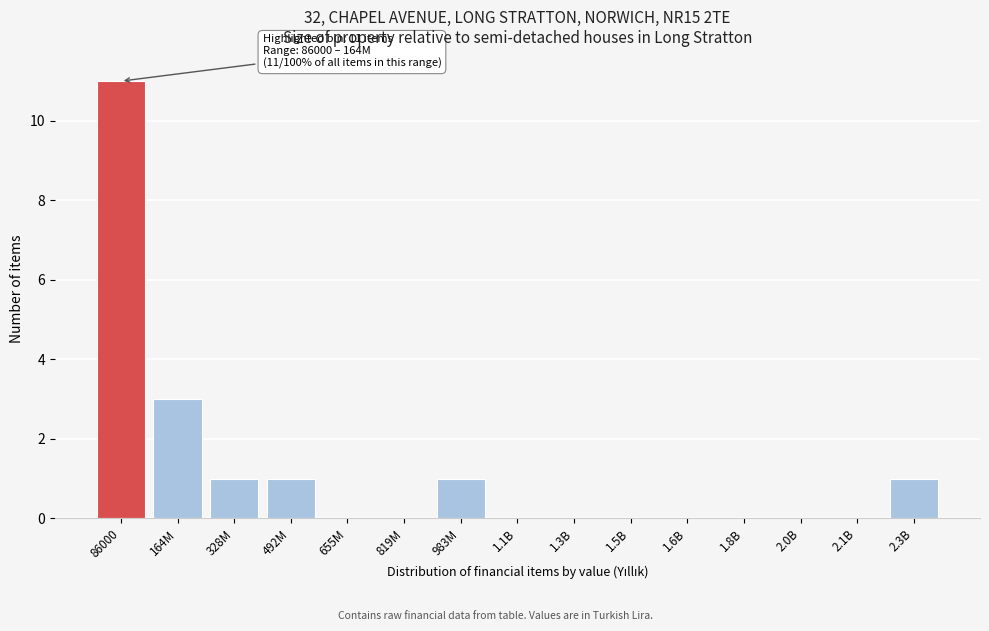

Reading right to left, what are all the values shown in this chart?

2.3B=1	2.1B=0	2.0B=0	1.8B=0	1.6B=0	1.5B=0	1.3B=0	1.1B=0	983M=1	819M=0	655M=0	492M=1	328M=1	164M=3	86000=11